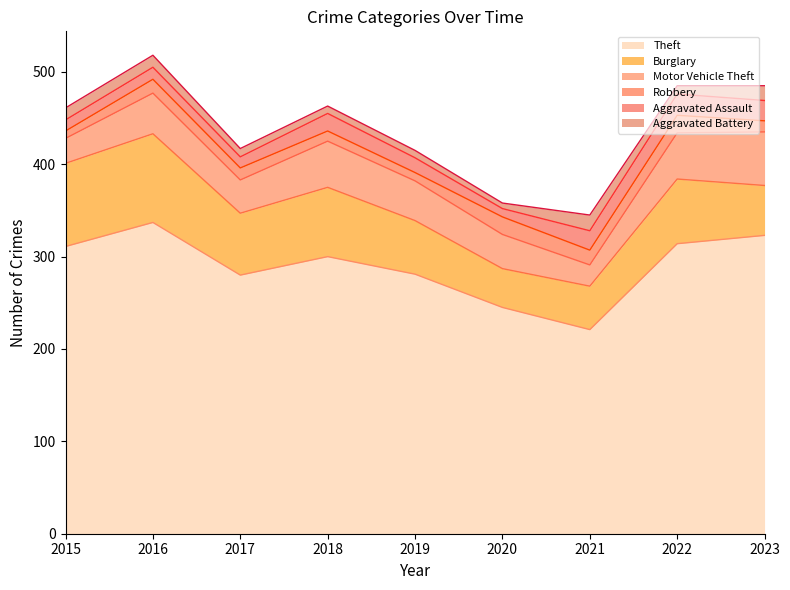

Between which two adjacent categories do Robbery and Aggravated Battery first intersect?

2015 and 2016